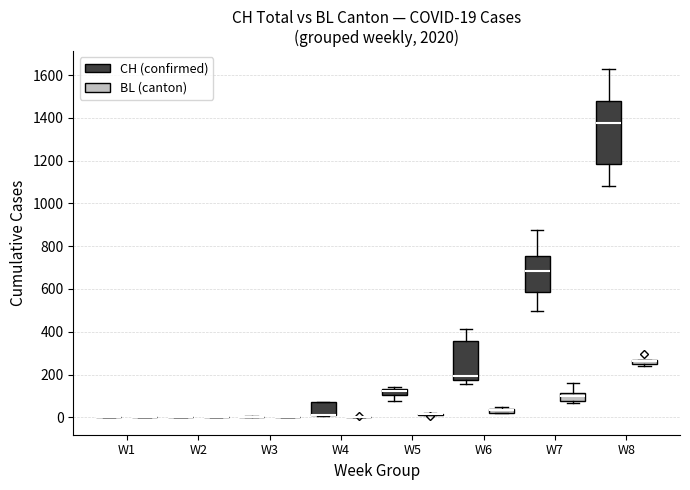

Which box is the tallest, from its lower edge to its upper edge?

W8 (CH (confirmed))